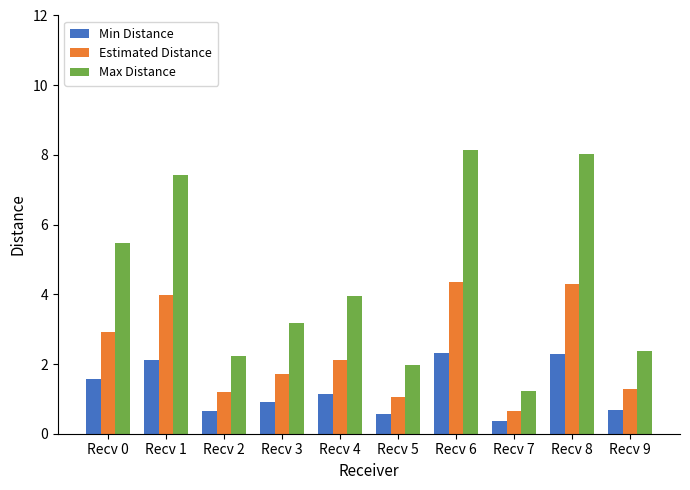

What is the maximum value for Estimated Distance?

4.4